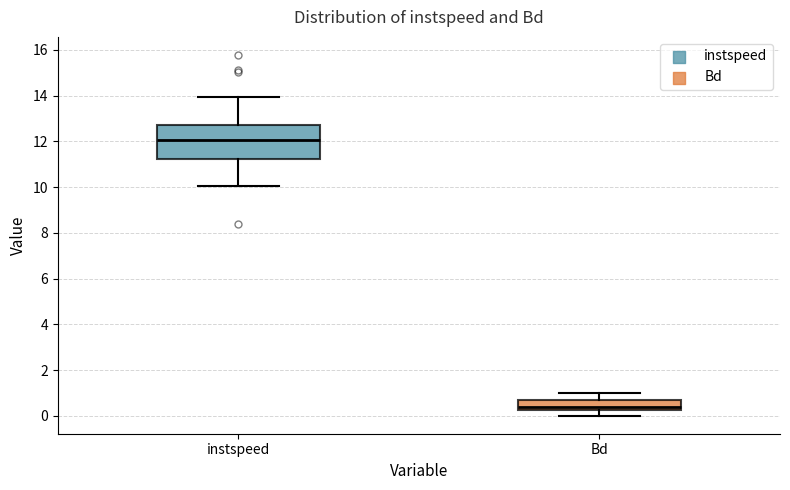

Reading left to right, transcribe this box plot: for each box, give where its median line is, the range the box spans, and where its two whiskers end, as read against the y-axis. The values are not printed on the chart, so give them approximately, as read against the axis.

instspeed: median 12.0, box 11.2 to 12.8, whiskers 10.0 to 14.0
Bd: median 0.4, box 0.2 to 0.6, whiskers 0.0 to 1.0